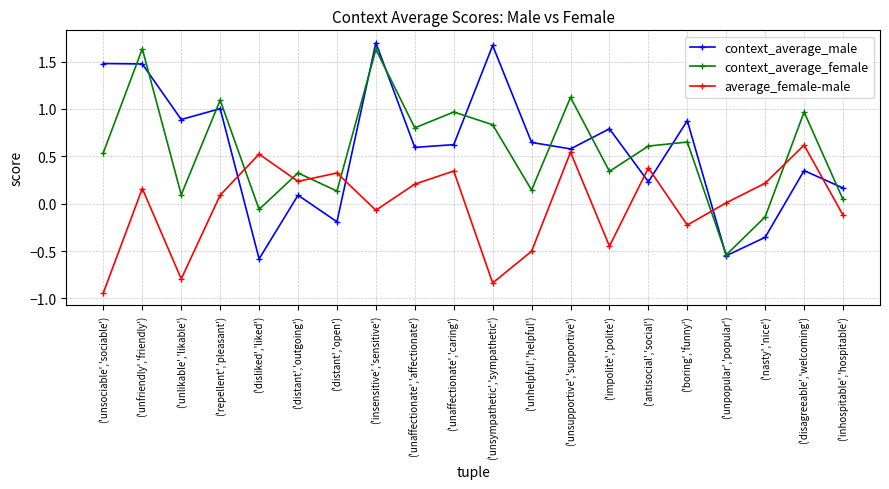

Is the value of average_female-male at ('disliked','liked') greater than the value of context_average_male at ('disliked','liked')?

Yes